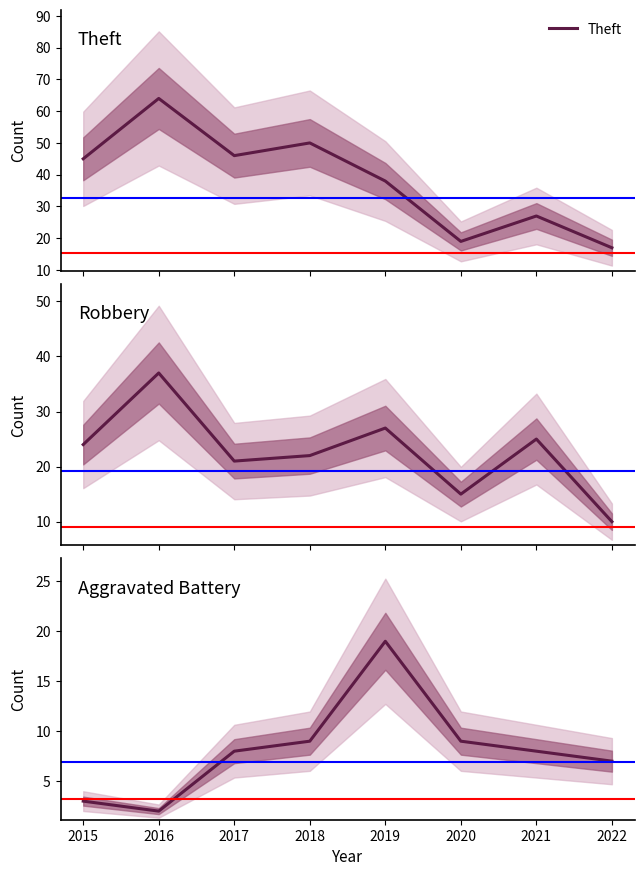

What is the average value of the Theft series?

38